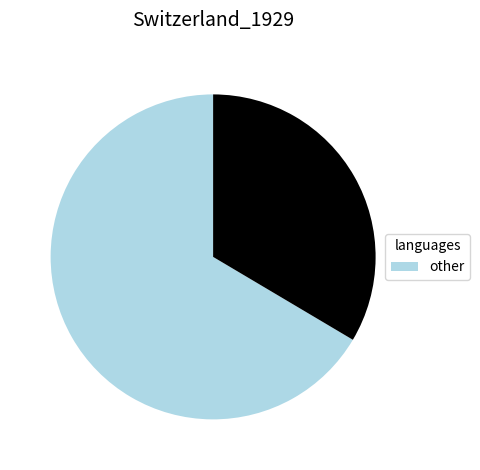

Is there a majority slice in this chart?

Yes